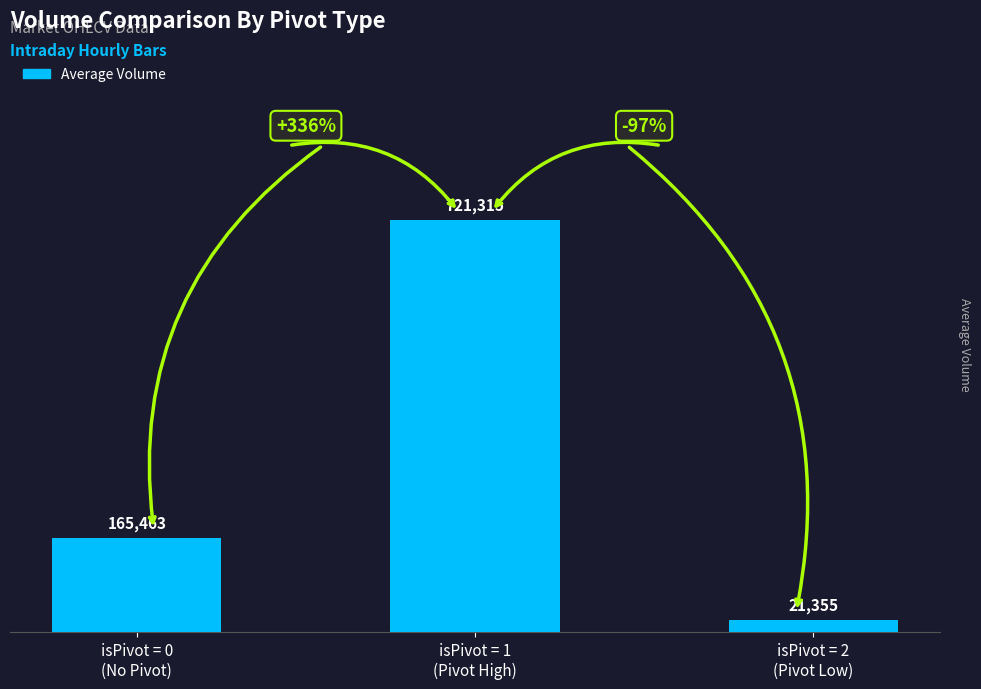

The value at isPivot = 1
(Pivot High) is 721315. True or false?

True